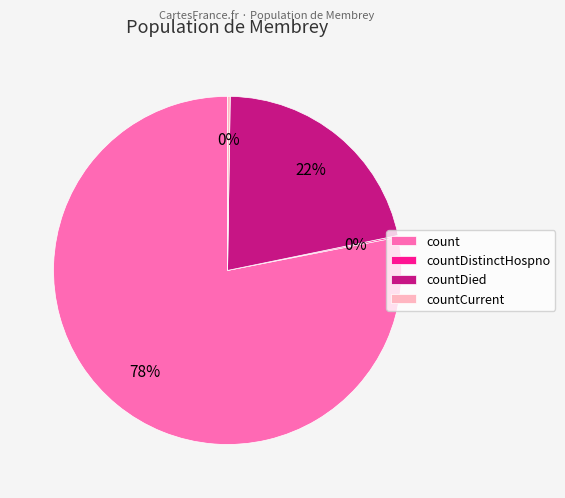

Which slice is the largest?

count